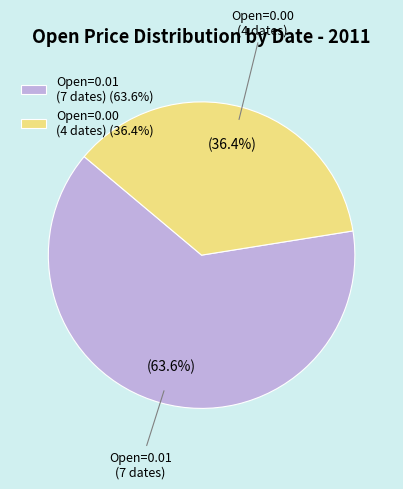

What is the smallest slice in the pie chart?

Open=0.00 (4 dates) (36.4%)